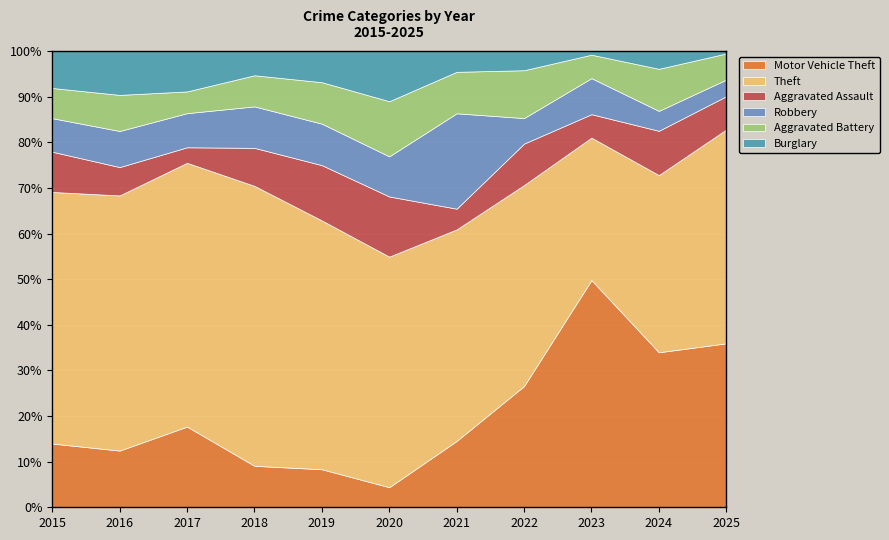

How many values in the Robbery series exceed 11?

5